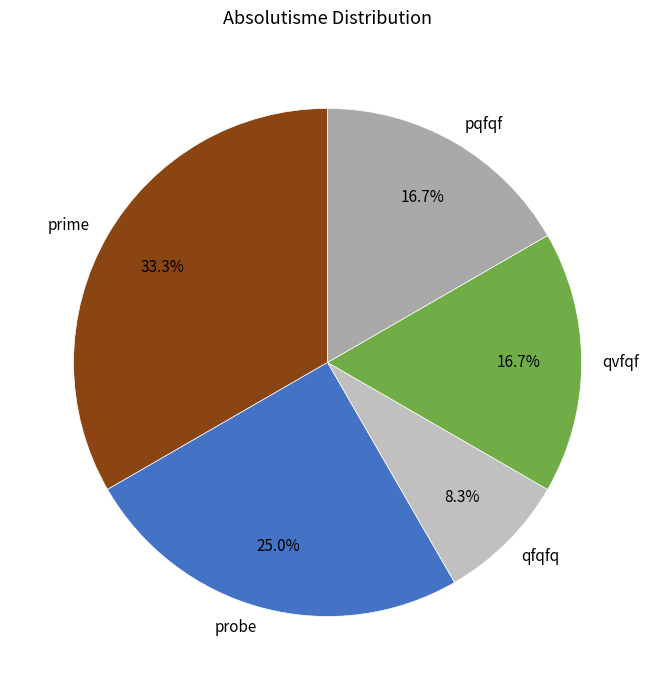

Which slice is the largest?

prime